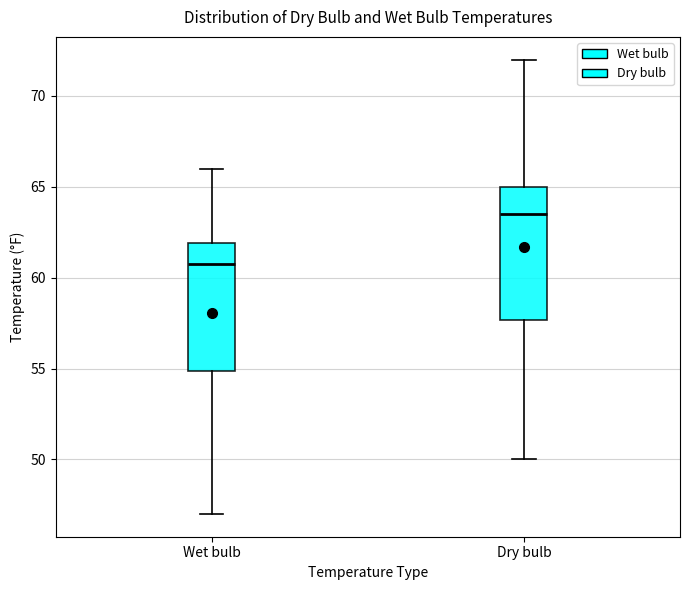

Which box has the highest median line?

Dry bulb